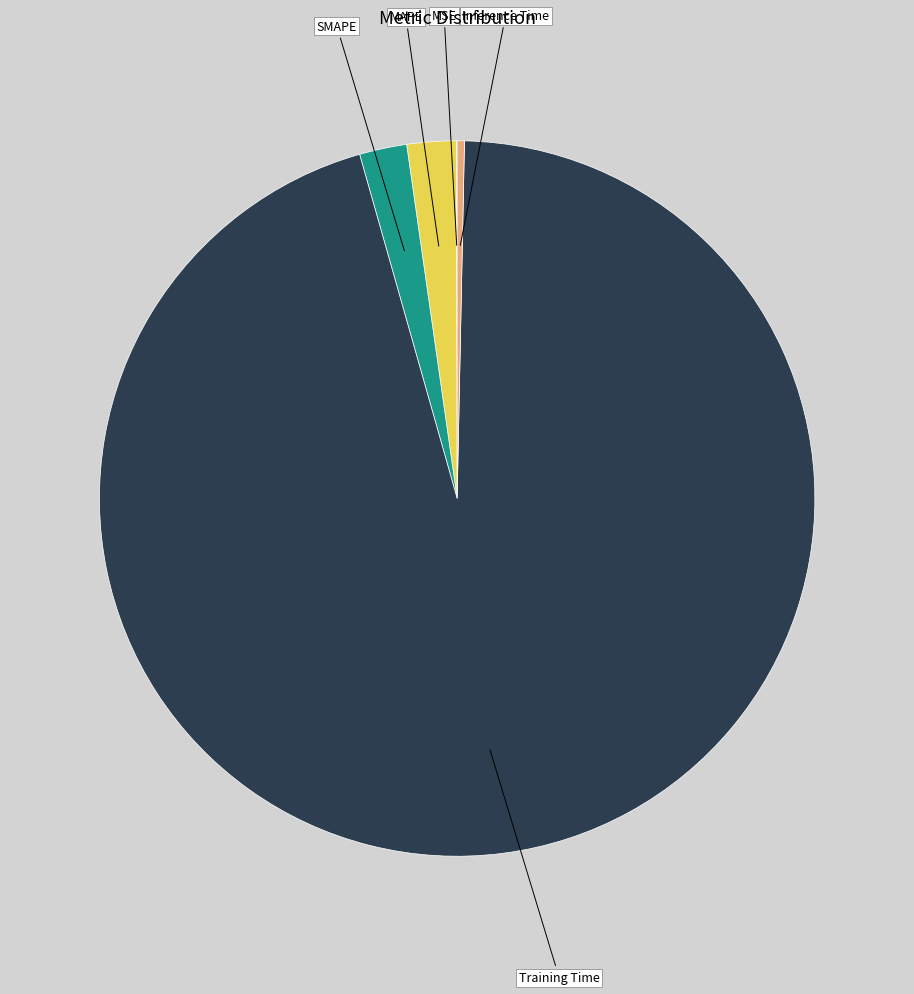

Is there any slice that represents more than half of the pie?

Yes